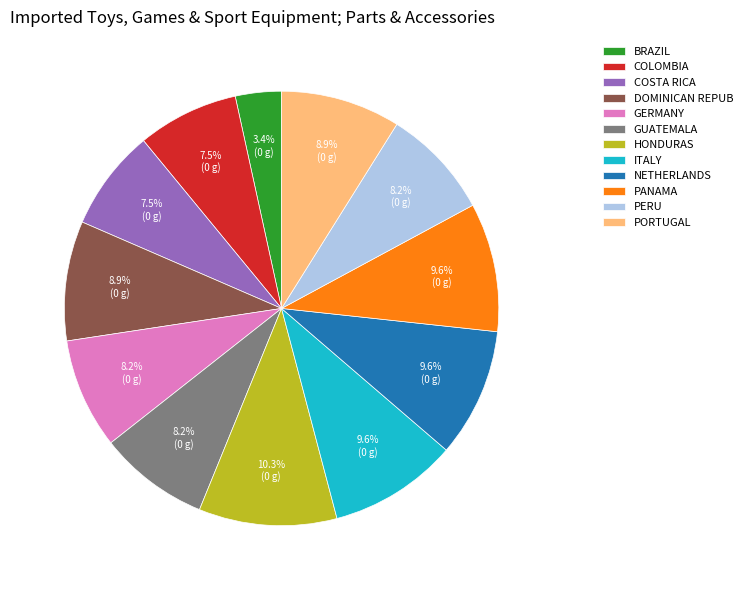

Does PORTUGAL represent more than half of the total?

No